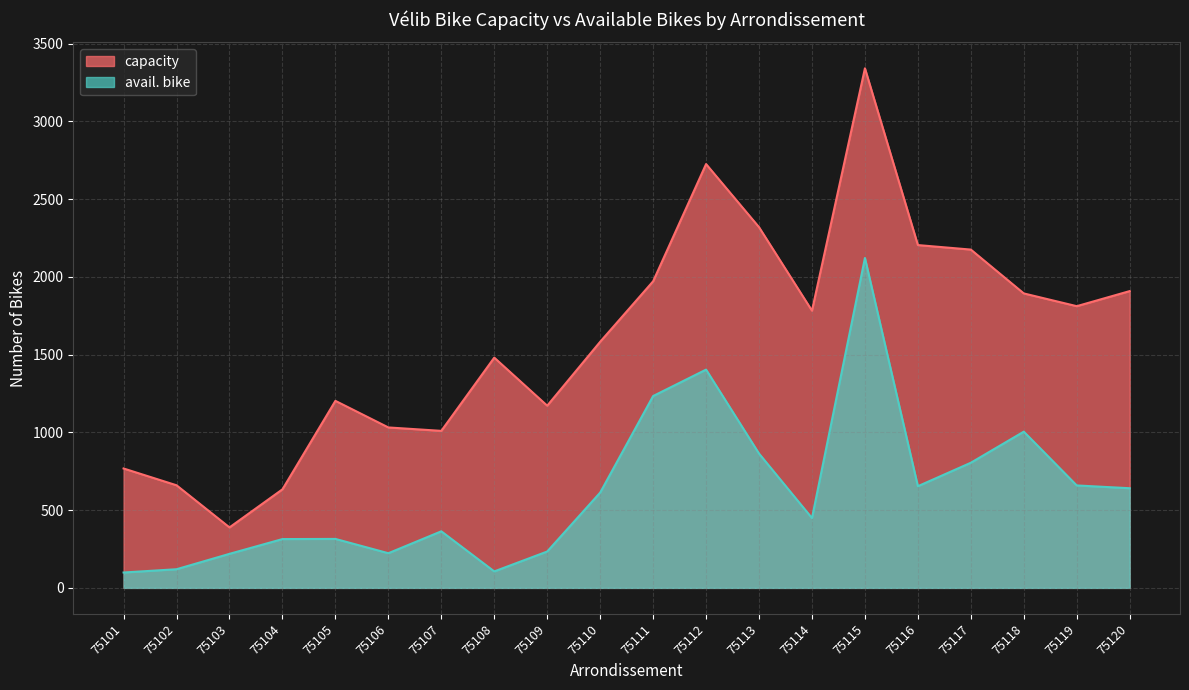

Which series has the largest range (max minus min)?

capacity